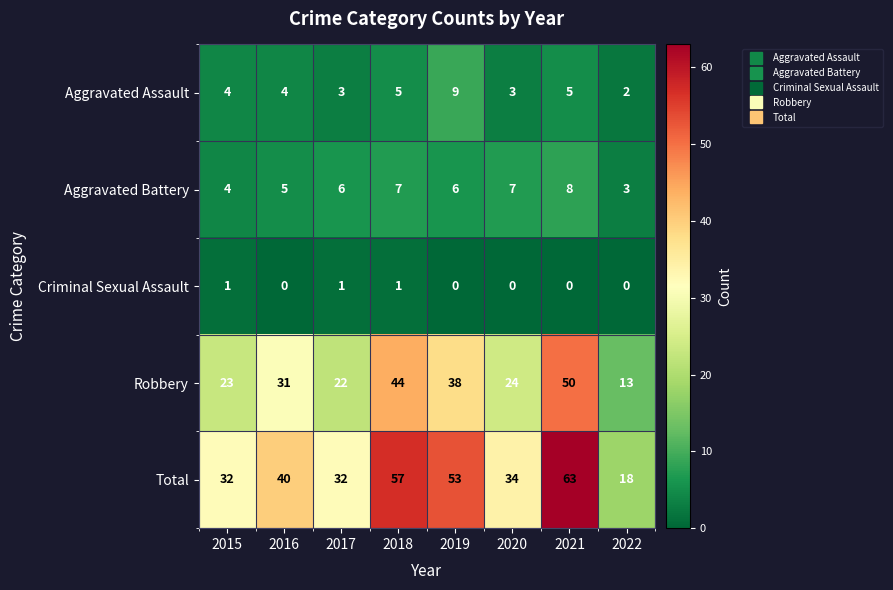

True or false: Total has a value of 42 at 2015.

False